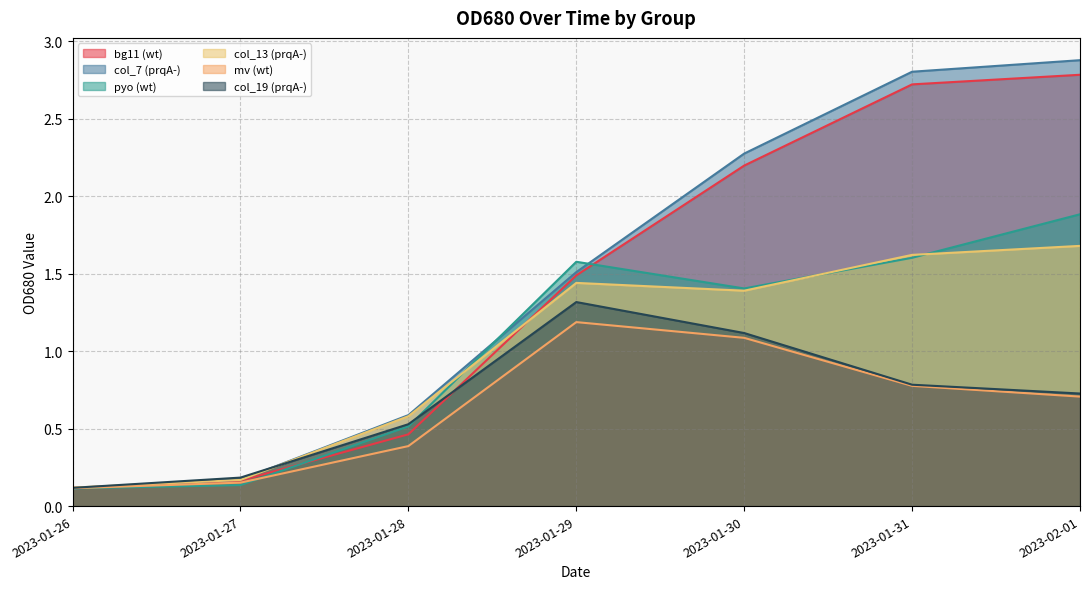

What is the value of the mv (wt) point at the 6th from the left?

0.8